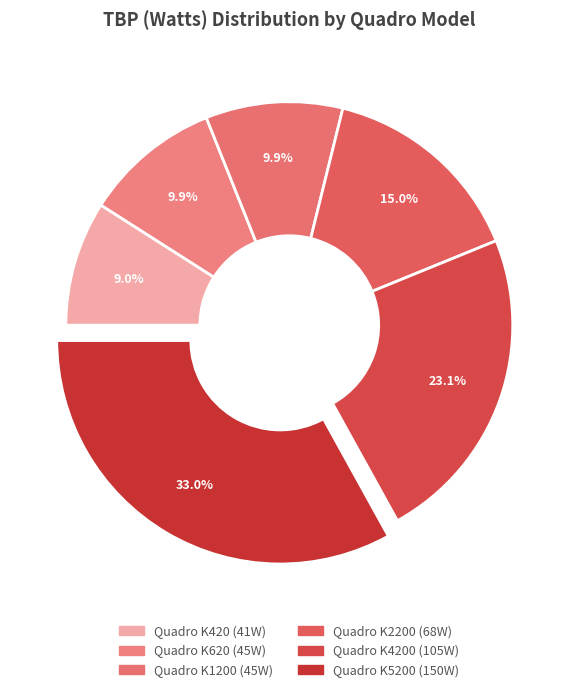

Which slice is the smallest?

Quadro K420